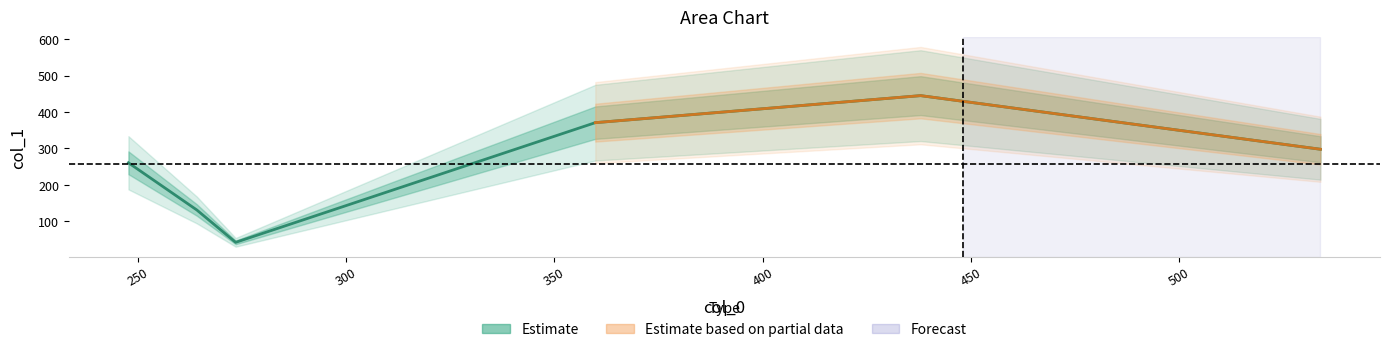

True or false: the data shows 370.7 at 359.8108559159074.

True